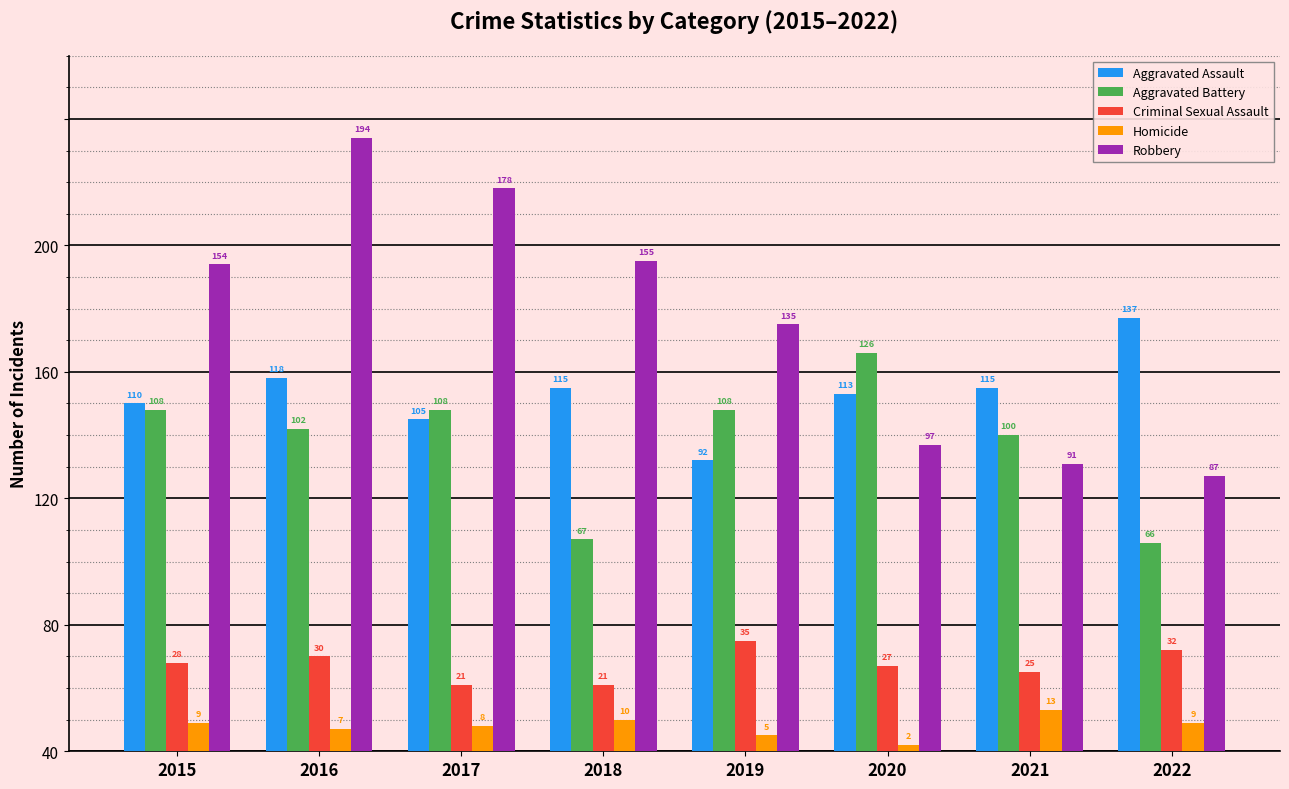

Are the bars horizontal?

No